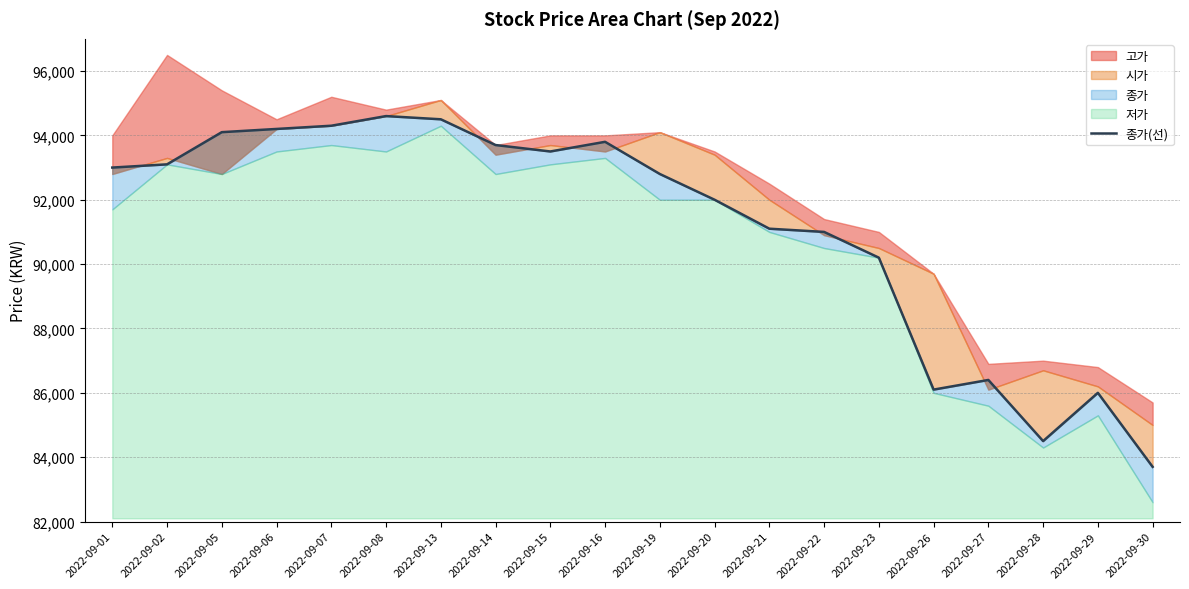

At which label does the data first exceed 93000?

2022-09-02